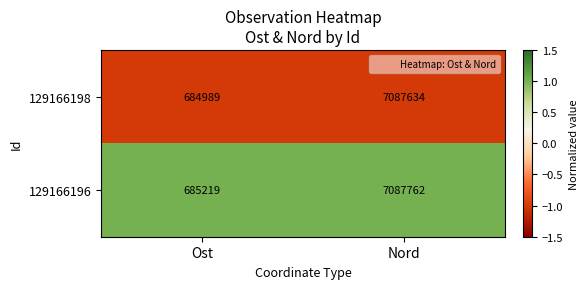

Which category has the highest value in the 129166198 series?

Nord